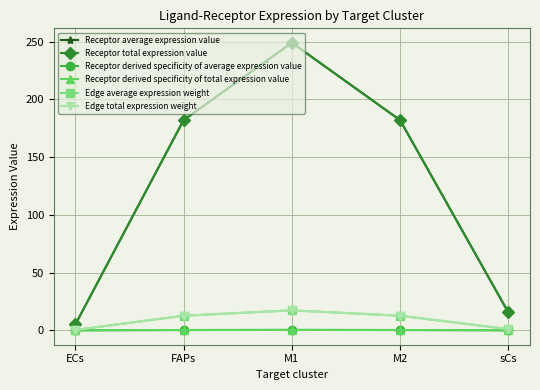

What is the label of the 2nd point from the left?

FAPs